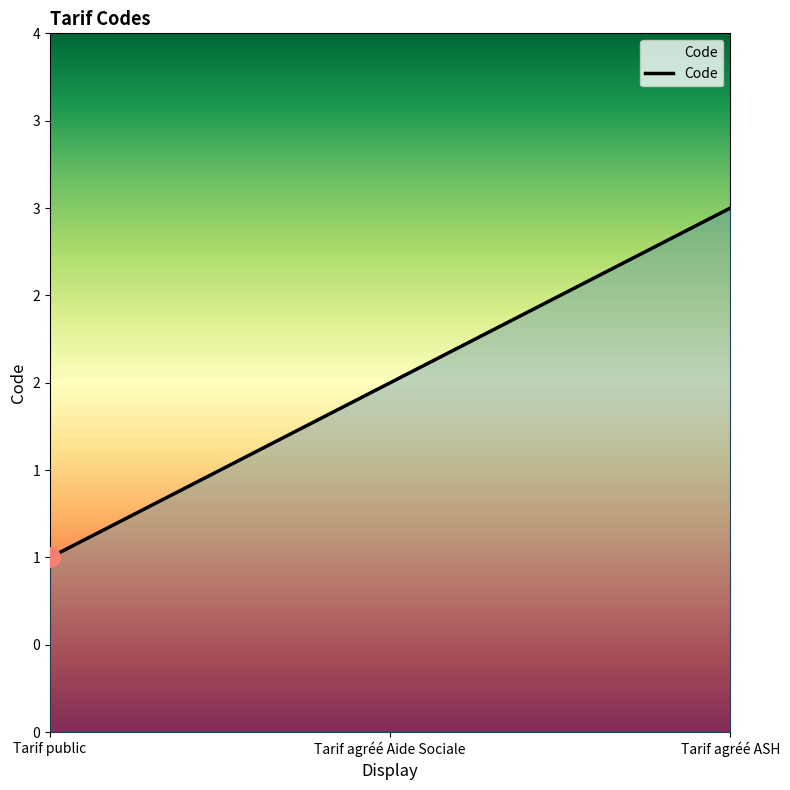

How many lines are shown in the chart?

1